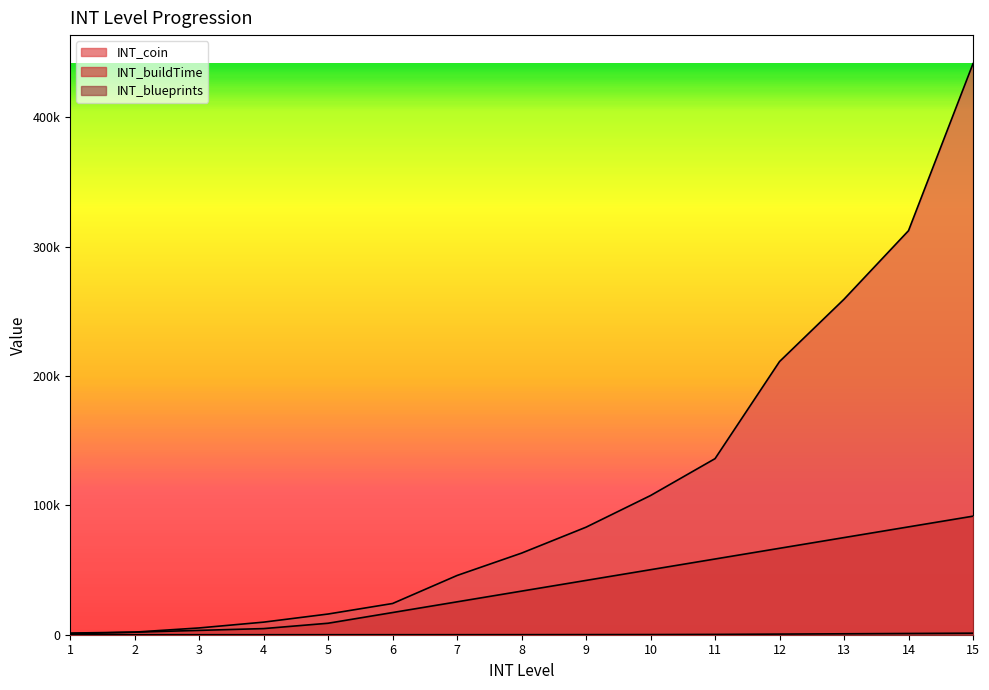

At 11, list the series in order from largest to smallest.

INT_coin, INT_buildTime, INT_blueprints